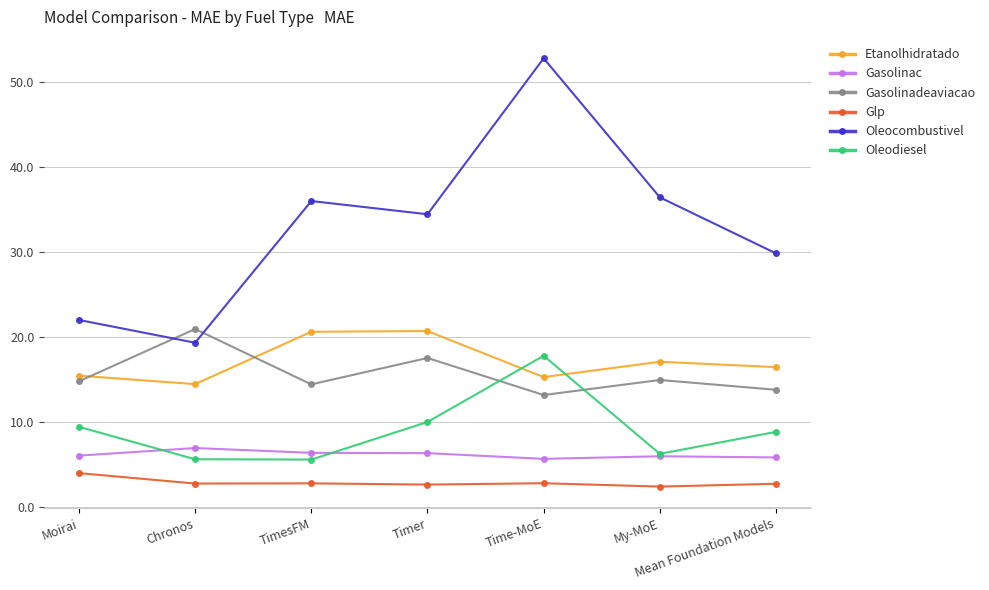

At how many categories does at least one series exceed 25?

5